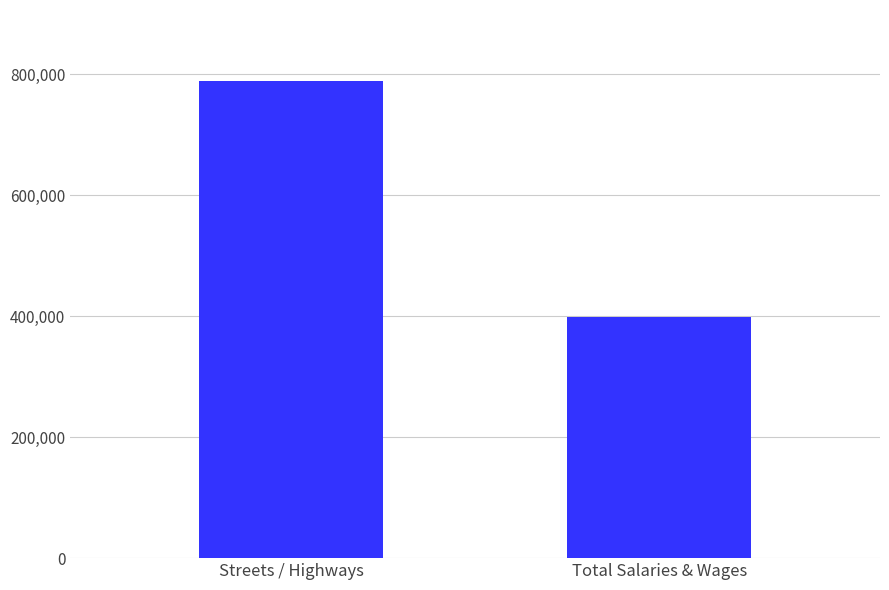

How many values are below 788294?

1